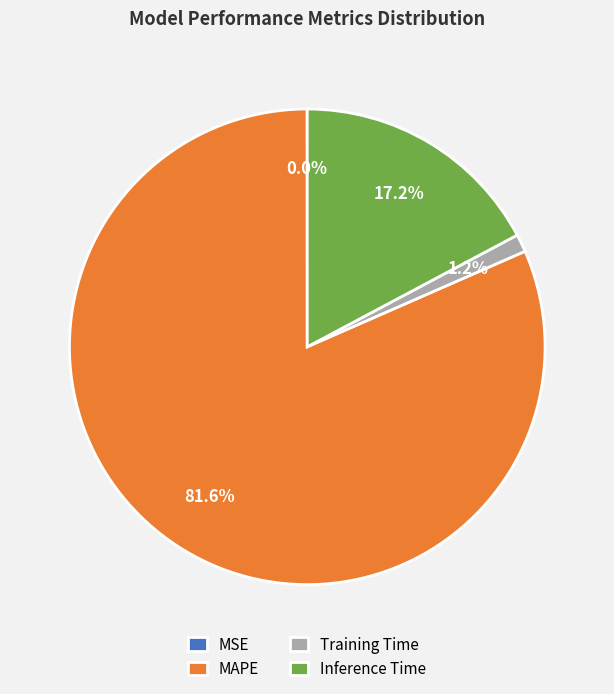

Which category has the biggest portion of the pie?

MAPE